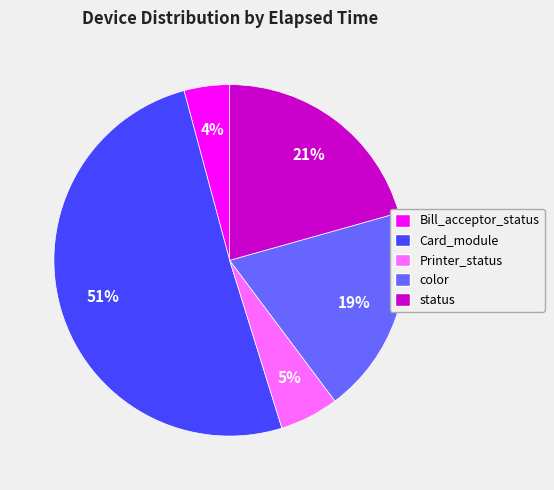

To the nearest percent, what is the difference between the Printer_status and Bill_acceptor_status slice percentages?

1%